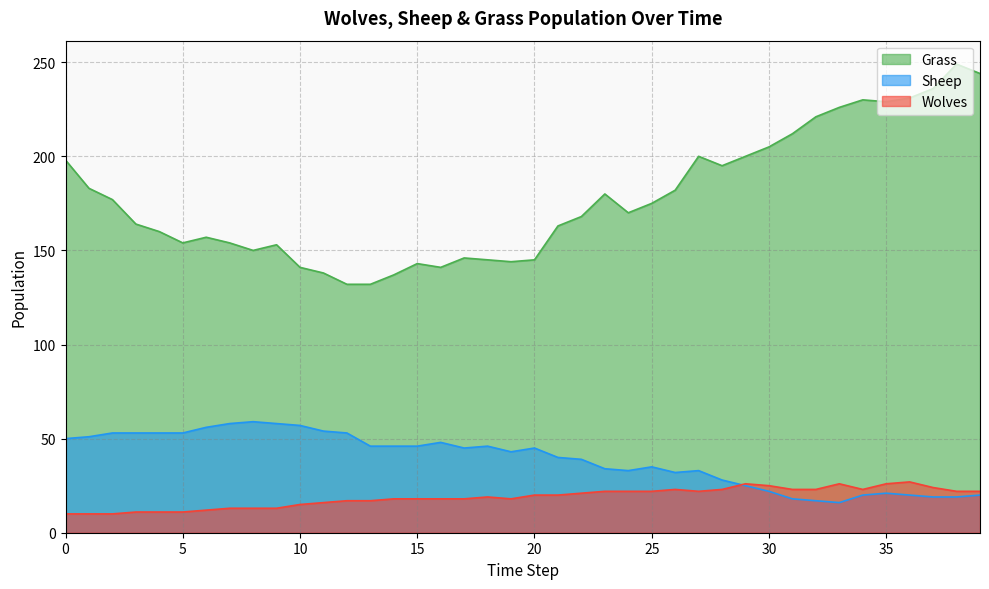

Which category has the highest value across all series?

38